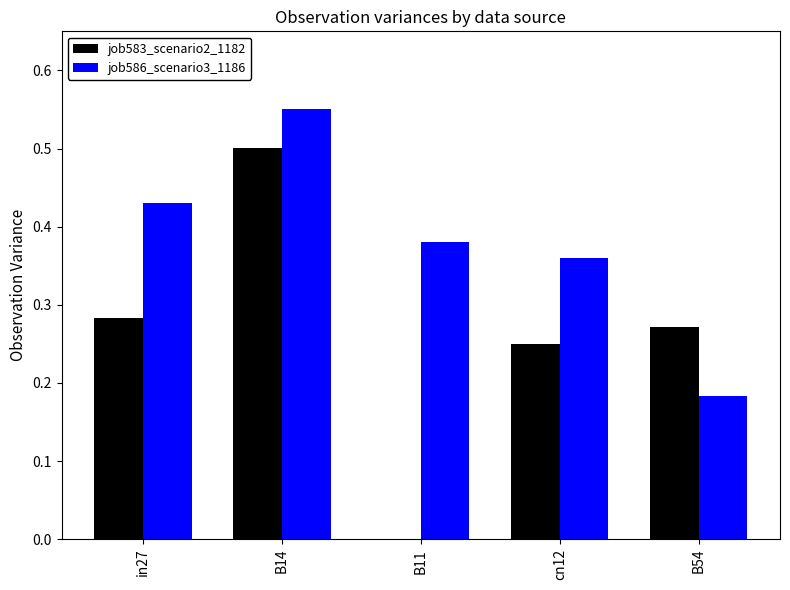

What is the total value across all series at B54?

0.5